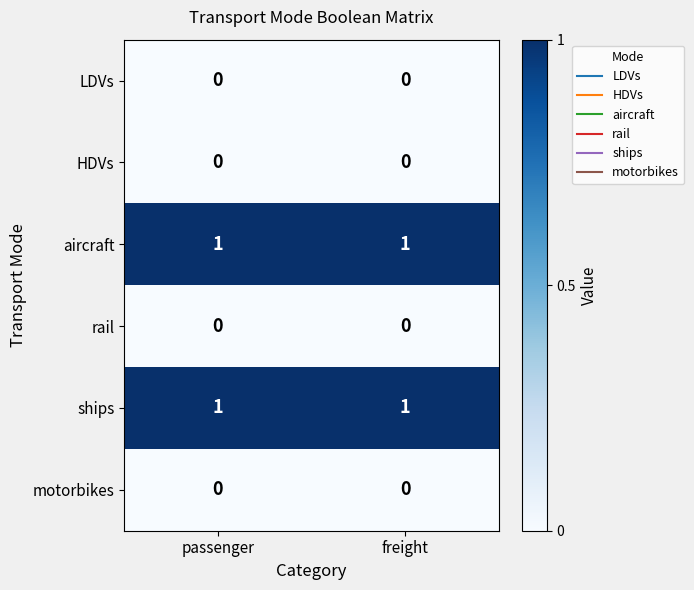

The HDVs series shows 0 at freight. True or false?

True